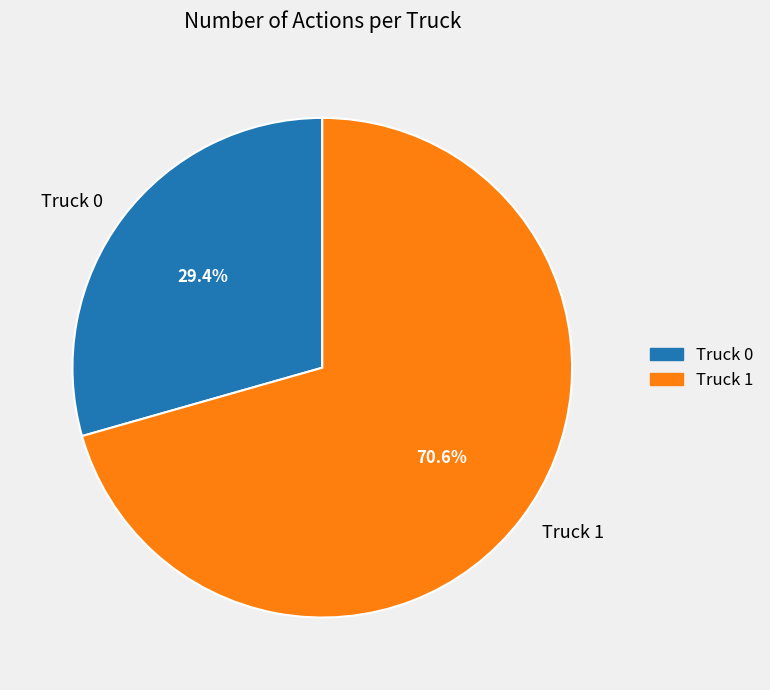

To the nearest percent, what percentage of the pie is Truck 1?

71%